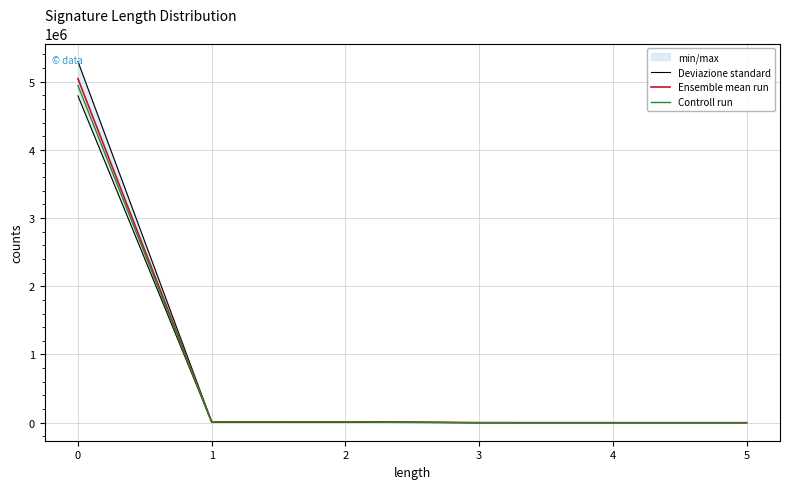

Count the number of categories in the chart.

6